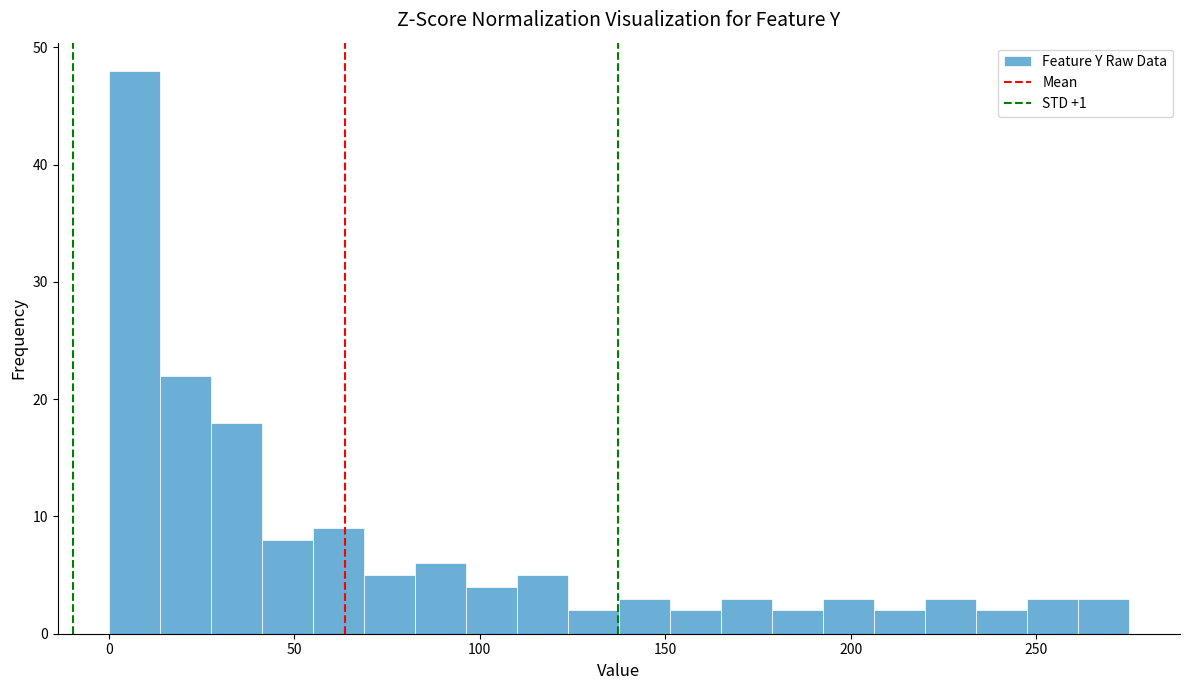

Read against the x-axis, roughly where is the centre of the tallest bar?

5